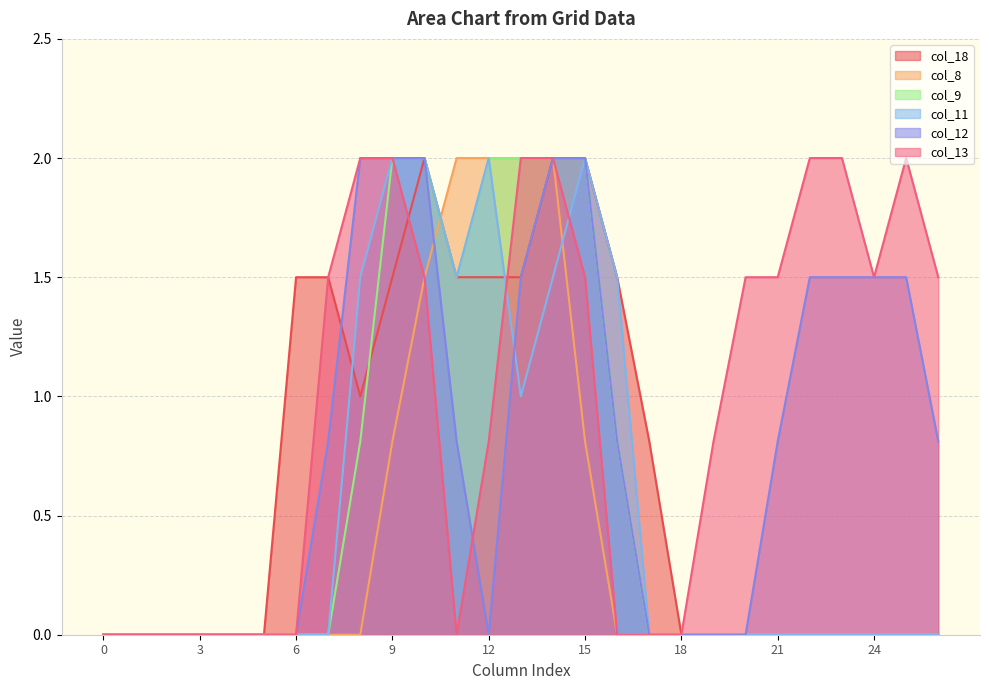

Is it true that col_11 equals 1.1 at 12?

False